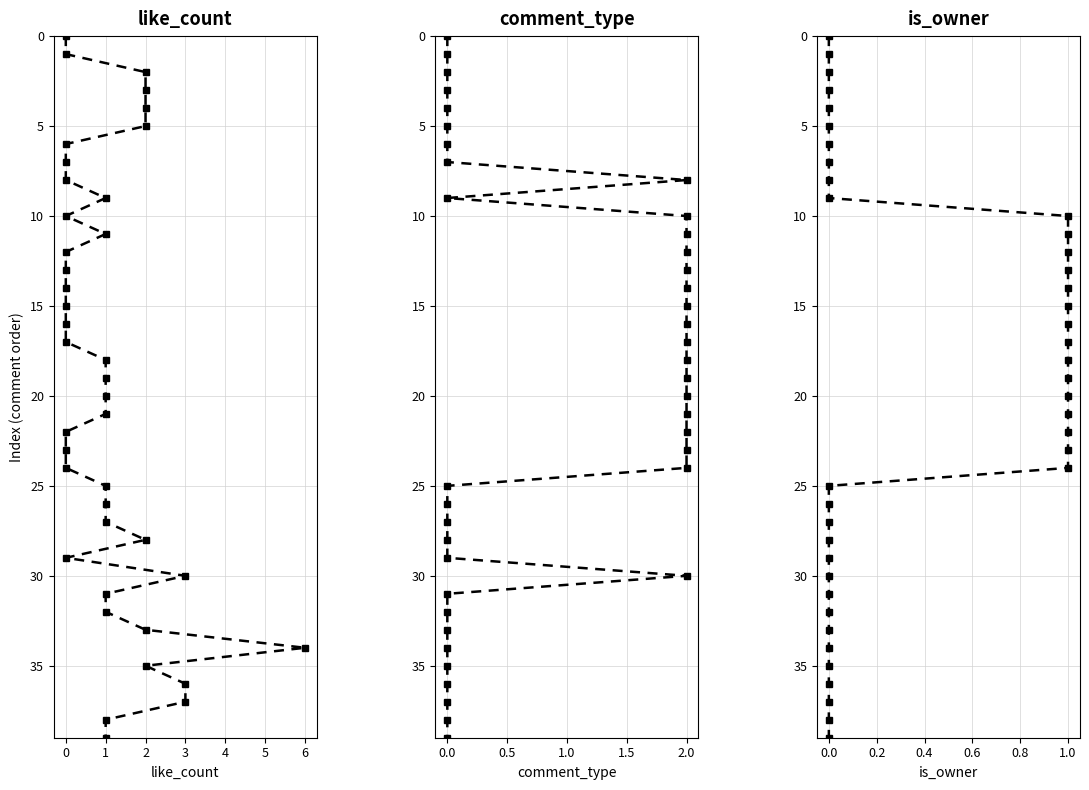

True or false: comment_type and is_owner cross at least once.

False